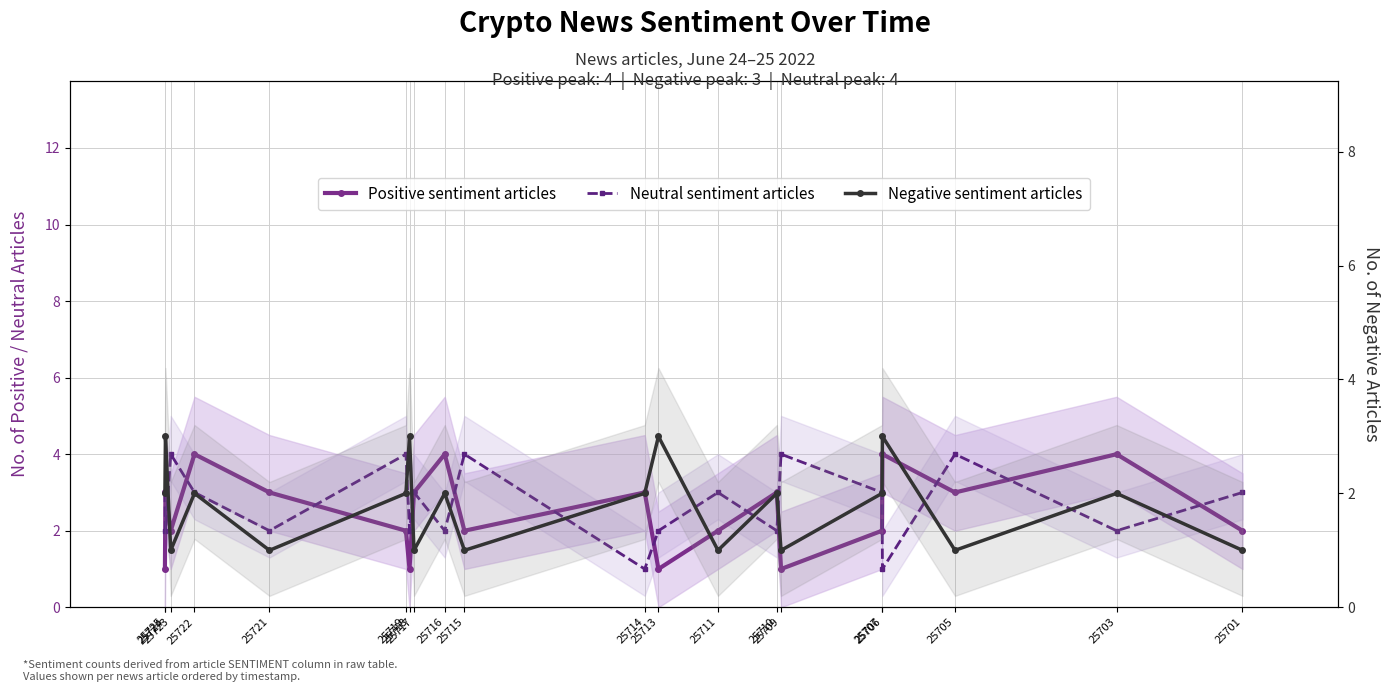

Is it true that Negative sentiment articles equals 1 at 25711?

True